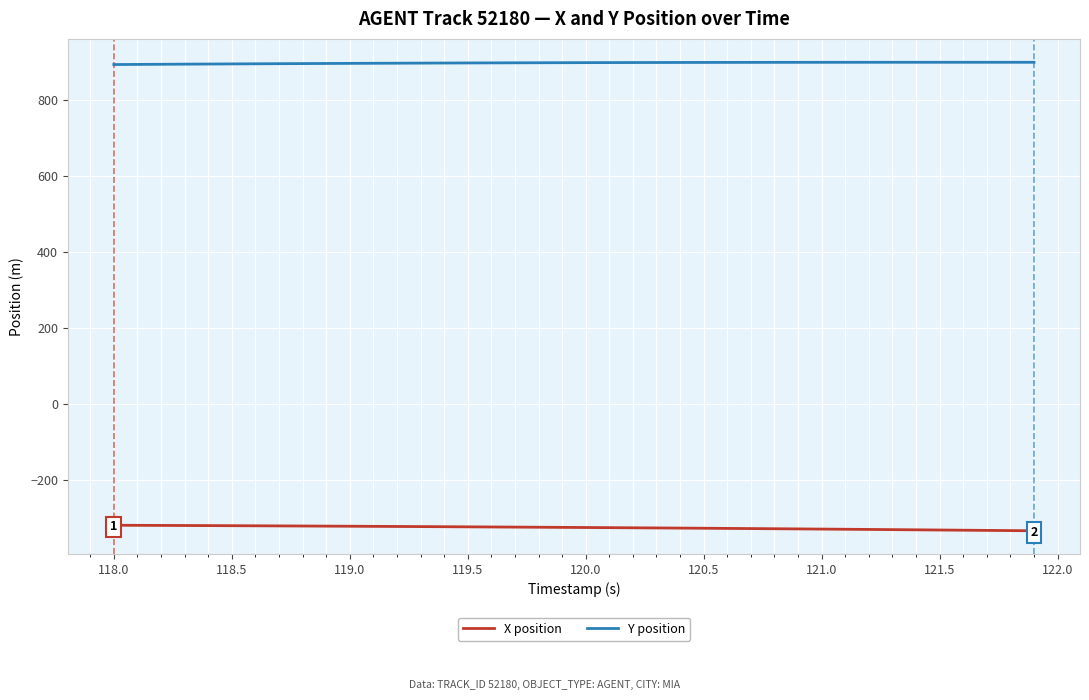

Which series has the largest total across all categories?

Y position